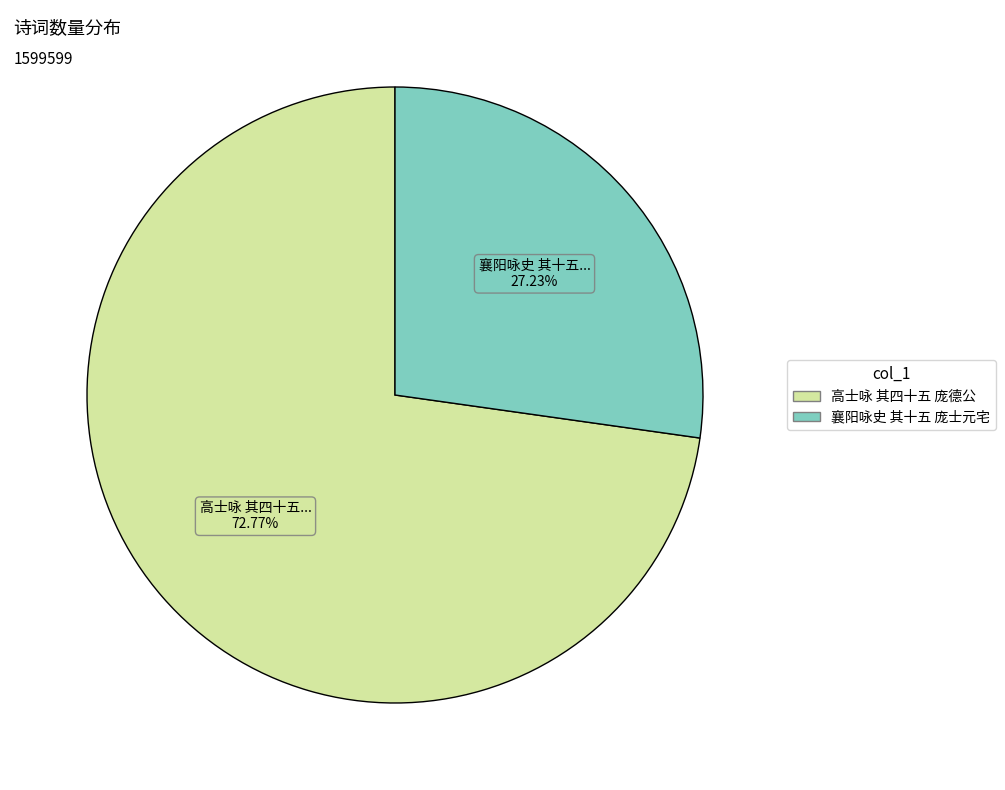

To the nearest percent, what is the difference between the 襄阳咏史 其十五 庞士元宅 and 高士咏 其四十五 庞德公 slice percentages?

46%